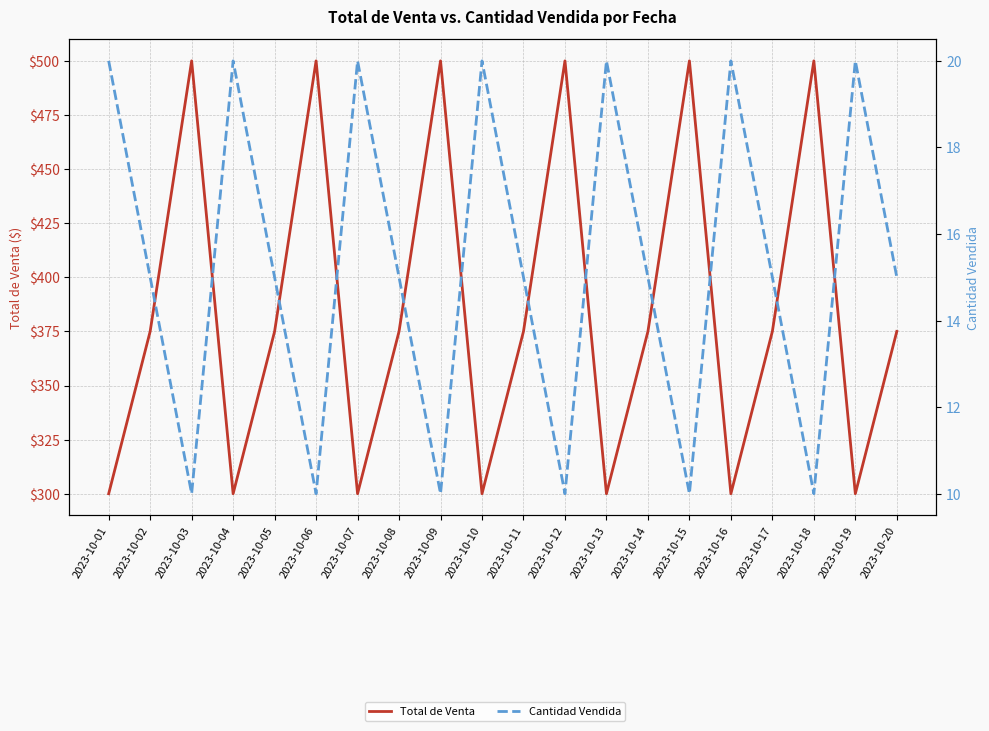

What is the total value across all series at 2023-10-09?

510